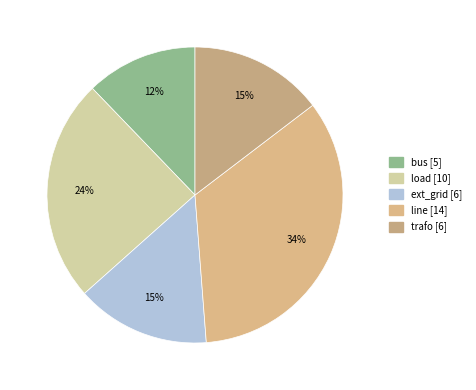

What is the change in value from bus to line?

+9